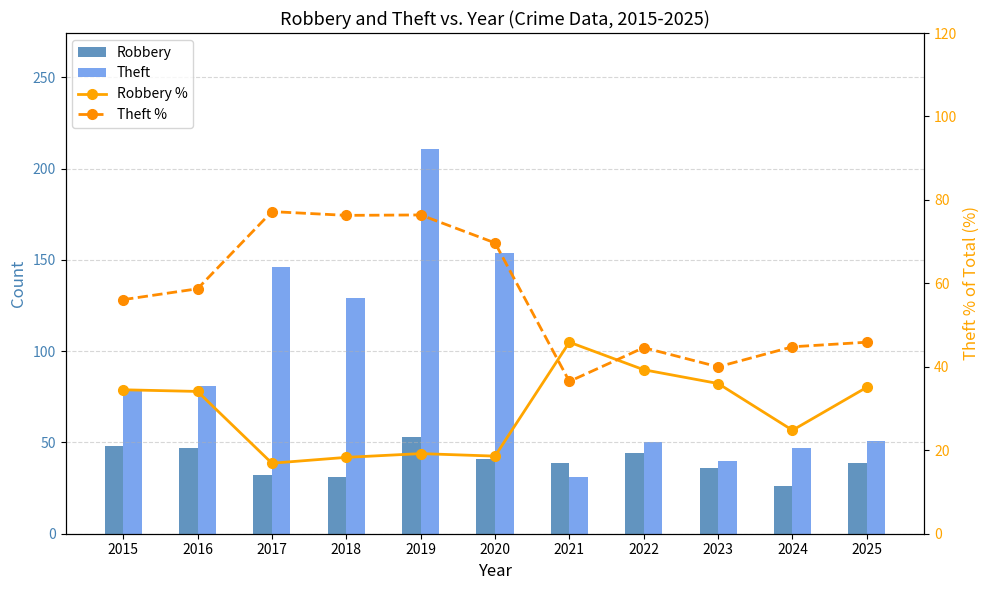

The value of Robbery % at 2023 is 16.0. True or false?

False